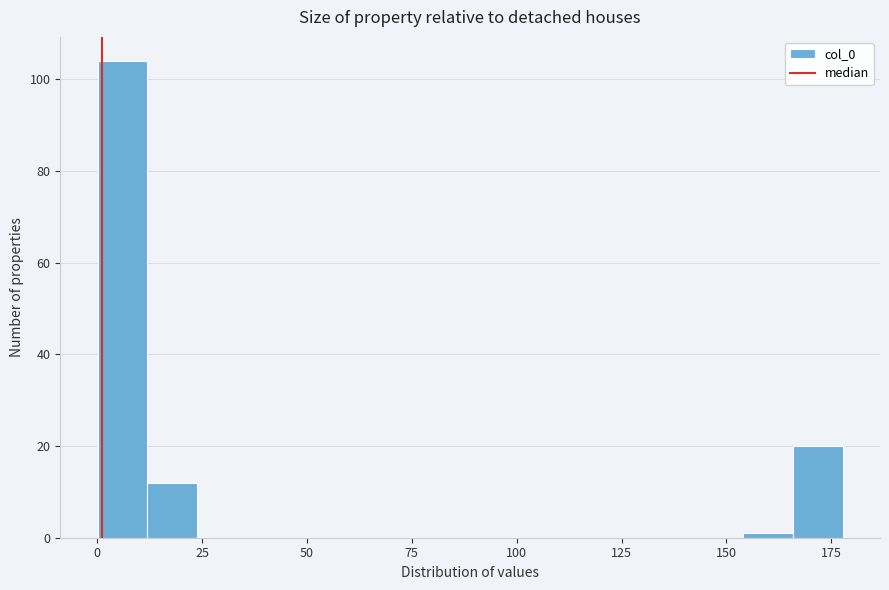

Around what value on the x-axis is the tallest bar? Give the approximate position of its centre, as read against the axis.

5